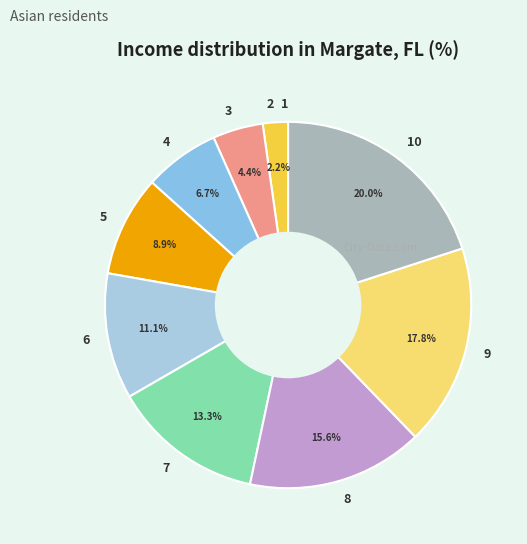

Does 9 represent more than half of the total?

No